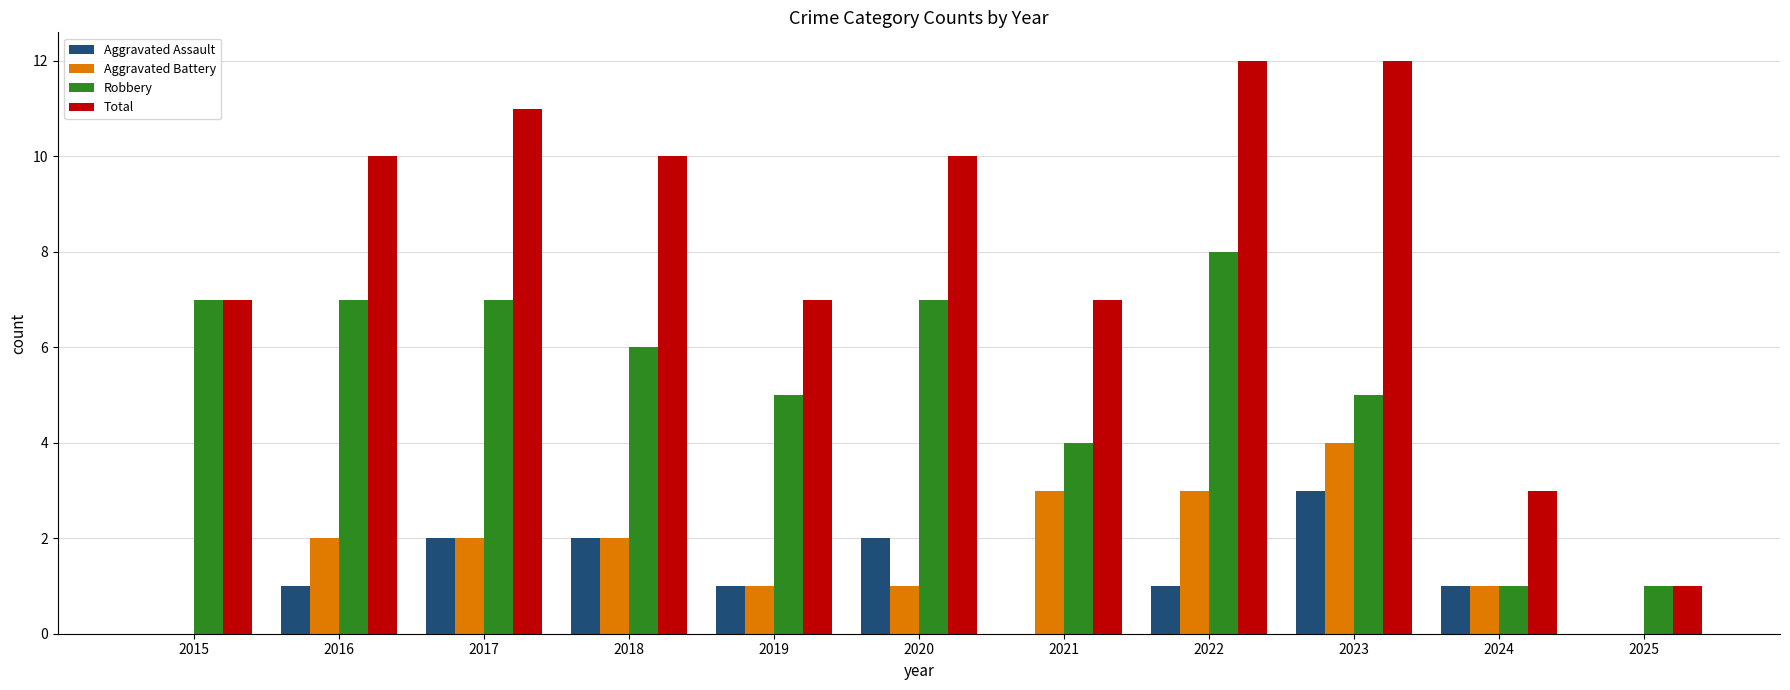

What is the sum of the Total values at 2025 and 2015?

8